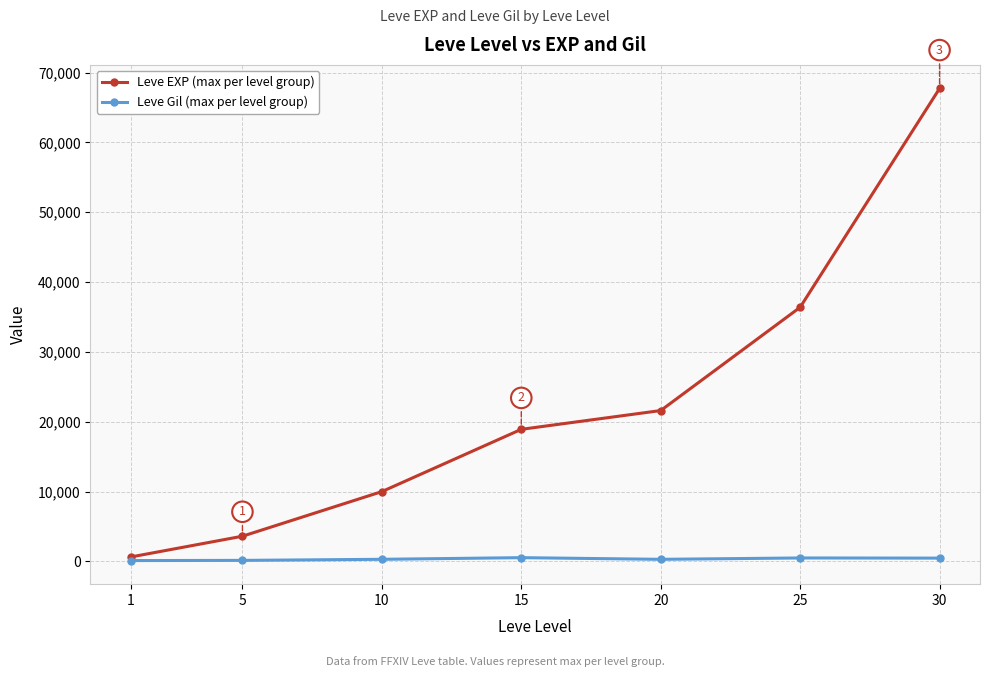

The value of Leve EXP (max per level group) at 15 is 18910. True or false?

True